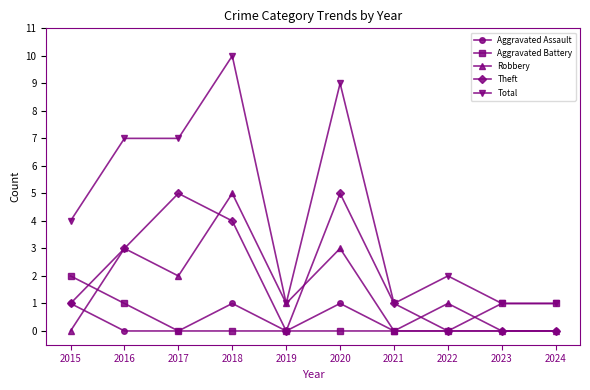

True or false: Aggravated Assault has more than 1 interior local peaks.

True